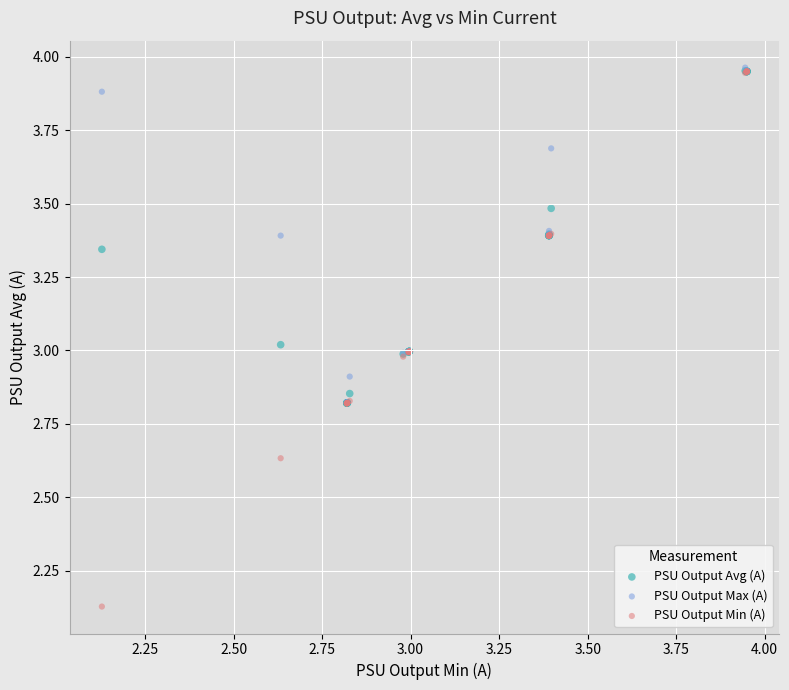

Which series has the widest spread of Y values?

PSU Output Min (A)